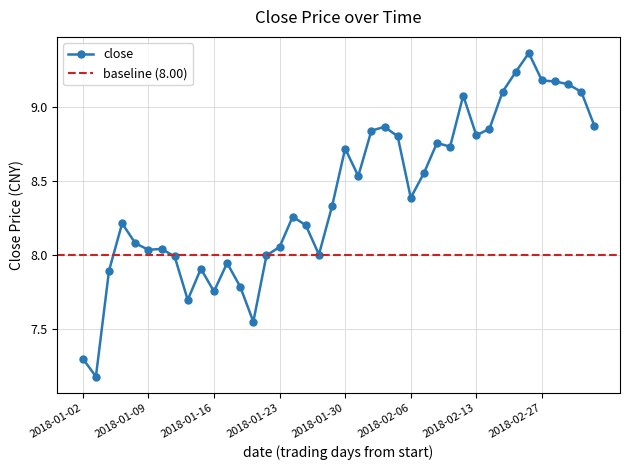

At which category does the data reach its first local valley?

2018-01-03